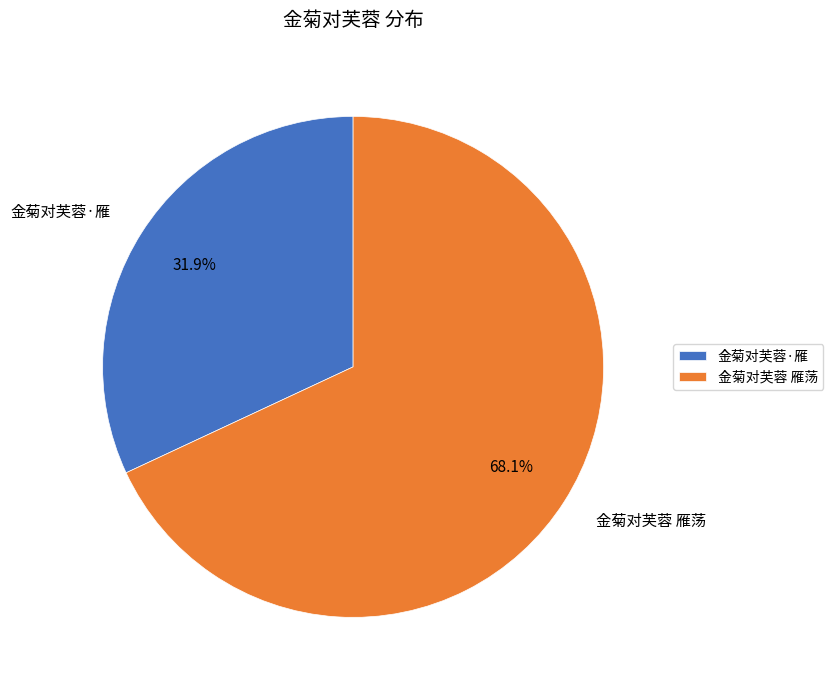

To the nearest percent, what portion does 金菊对芙蓉 雁荡 represent?

68%